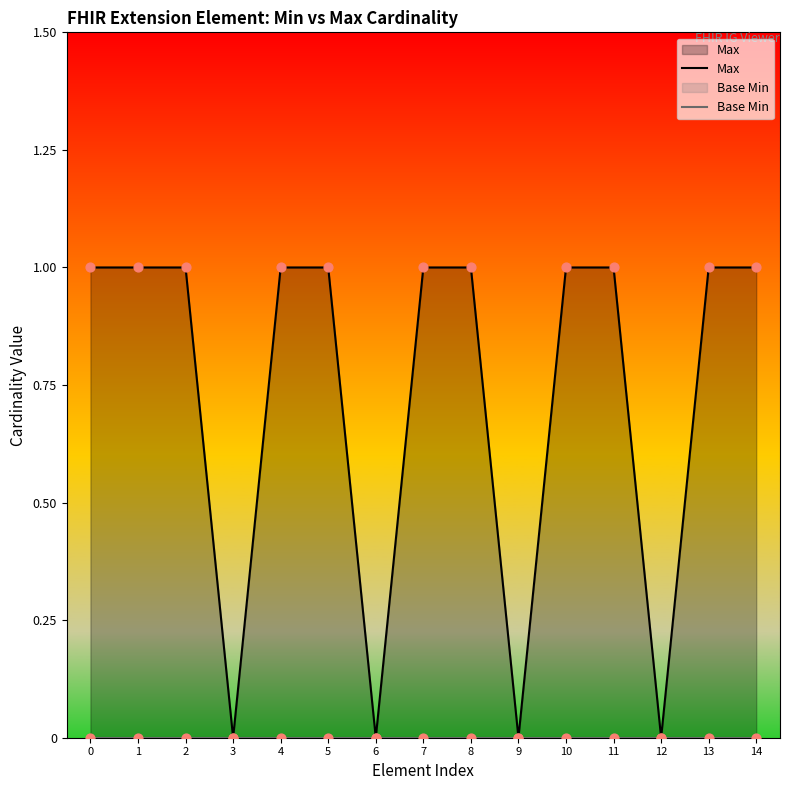

Which series reaches the minimum Y coordinate?

Max